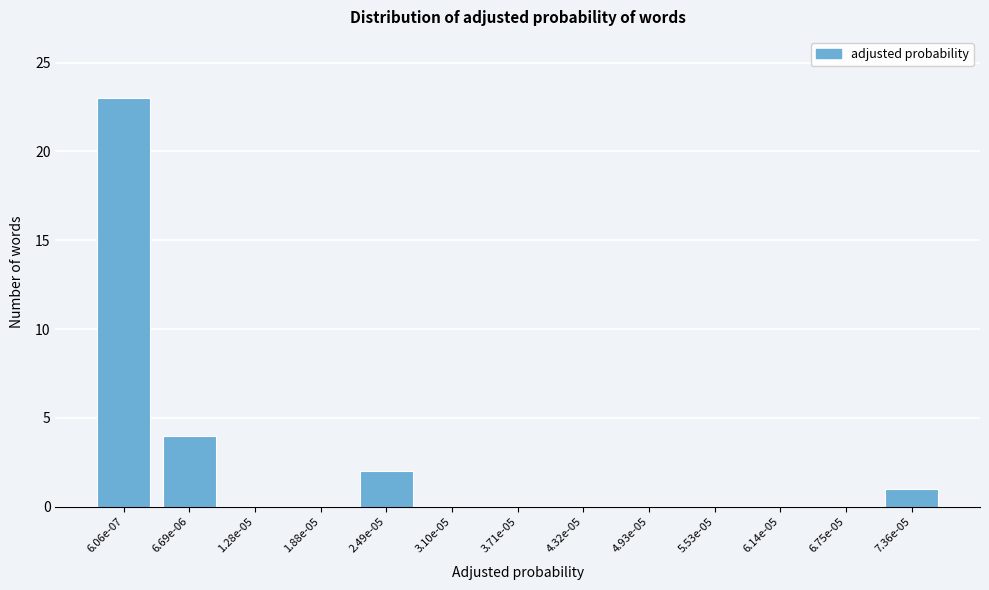

Reading left to right, list all the values displayed in this chart.

6.06e-07=23	6.69e-06=4	1.28e-05=0	1.88e-05=0	2.49e-05=2	3.10e-05=0	3.71e-05=0	4.32e-05=0	4.93e-05=0	5.53e-05=0	6.14e-05=0	6.75e-05=0	7.36e-05=1